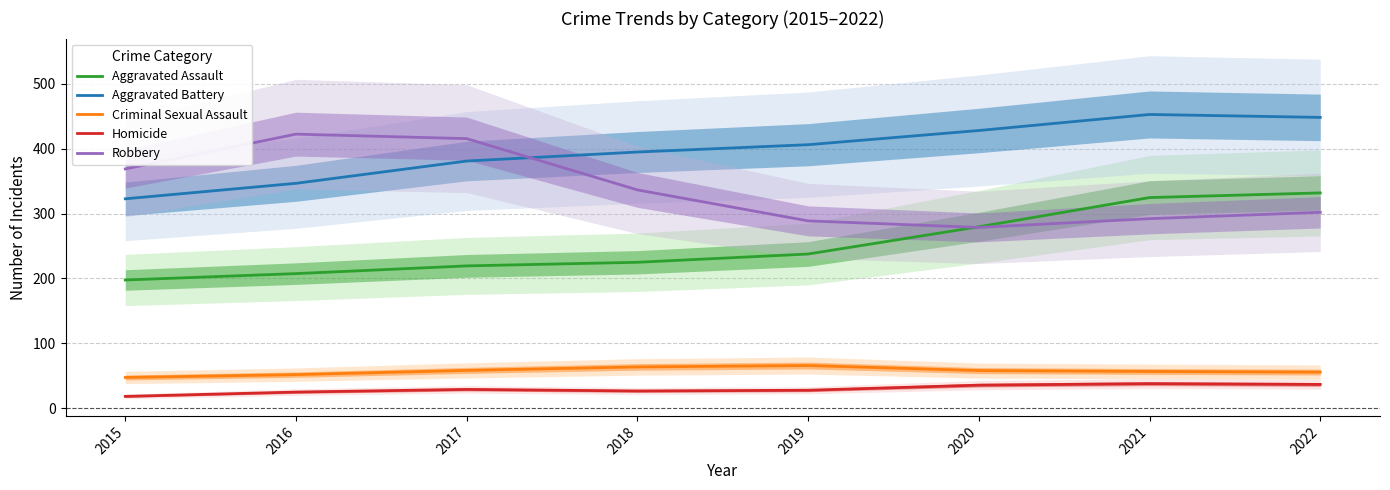

Where do Aggravated Battery and Robbery first cross each other?

2017 and 2018